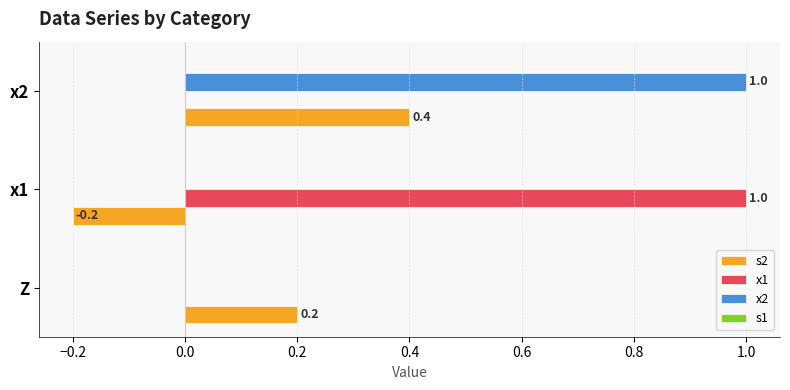

What is the sum of the x2 values at x1 and x2?

1.0